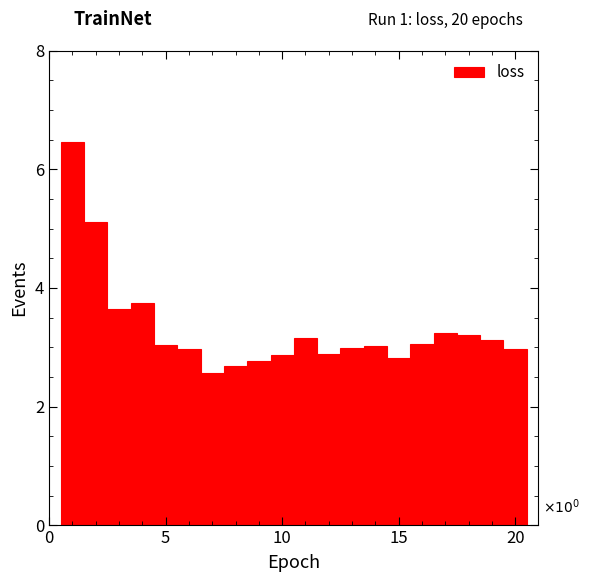

Around what value on the x-axis is the tallest bar? Give the approximate position of its centre, as read against the axis.

1.0